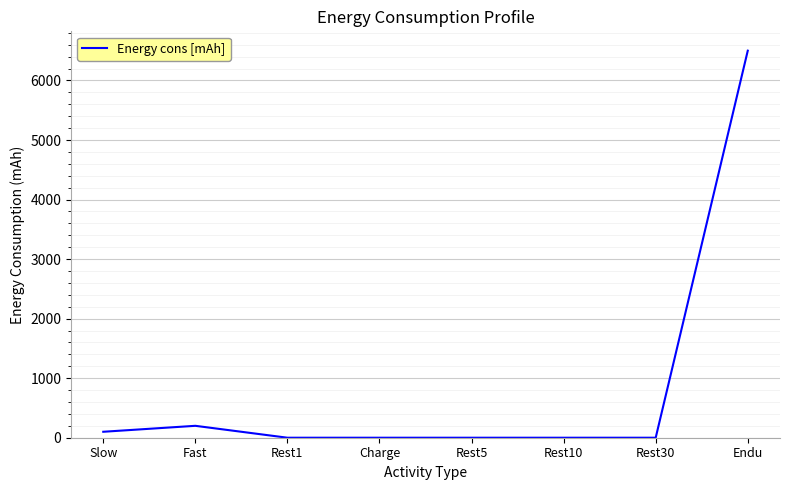

Does the chart have visible grid lines?

Yes